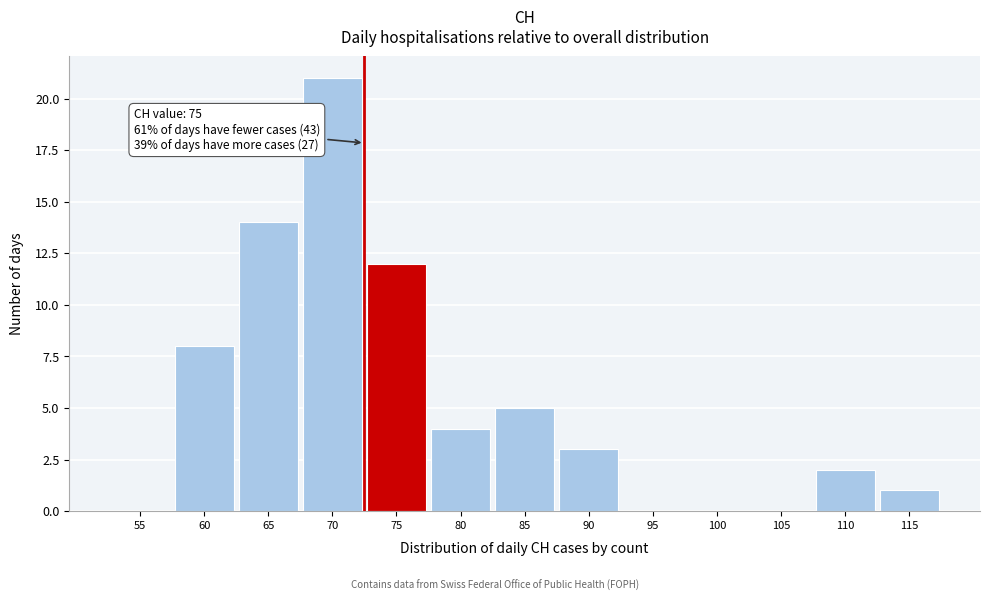

Reading left to right, what are all the values shown in this chart?

55=0	60=8	65=14	70=21	75=12	80=4	85=5	90=3	95=0	100=0	105=0	110=2	115=1